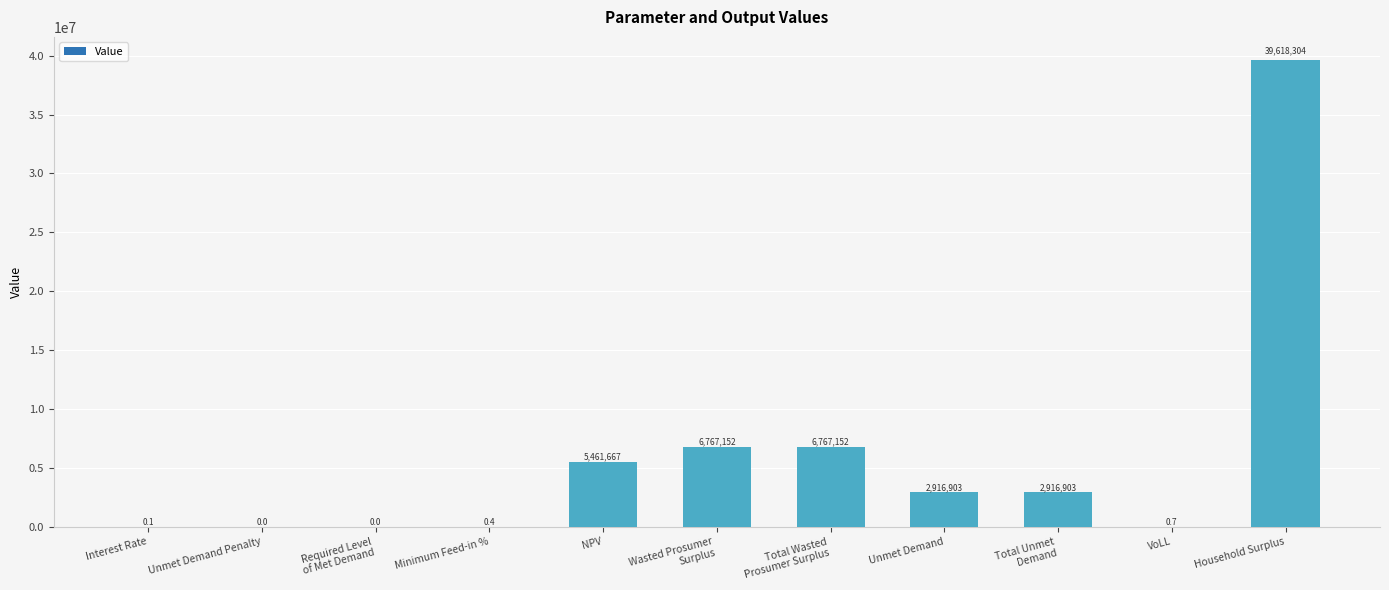

Which label corresponds to the largest value in the chart?

Household Surplus